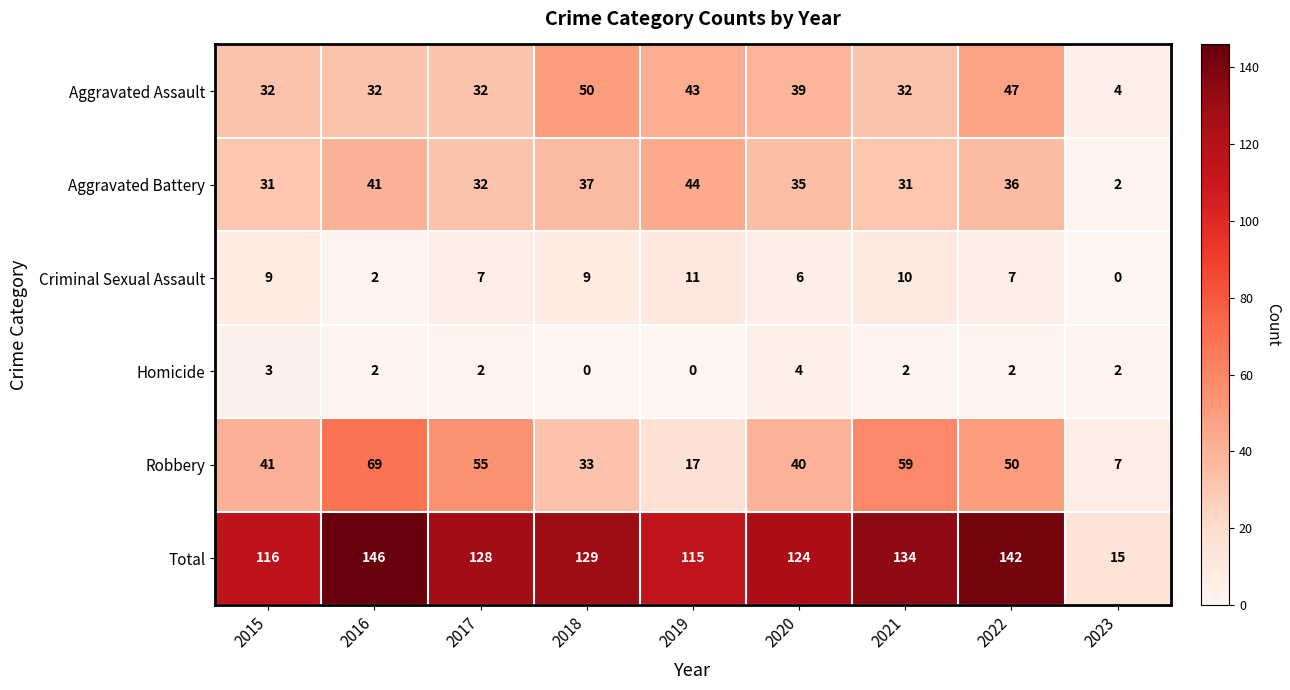

What is the maximum value for Criminal Sexual Assault?

11